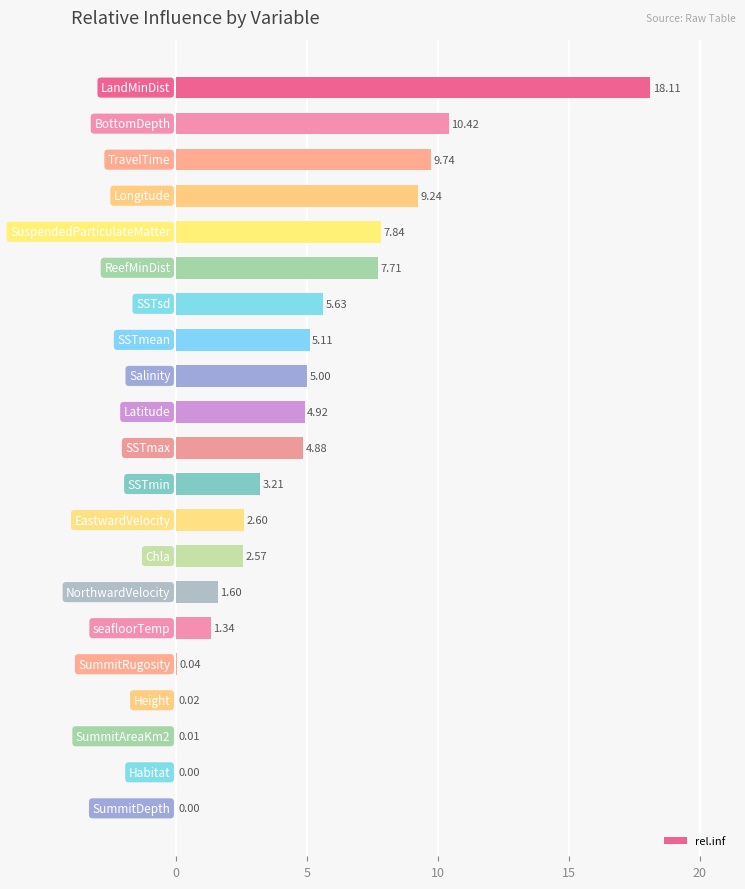

What is the sum of all values?

100.0